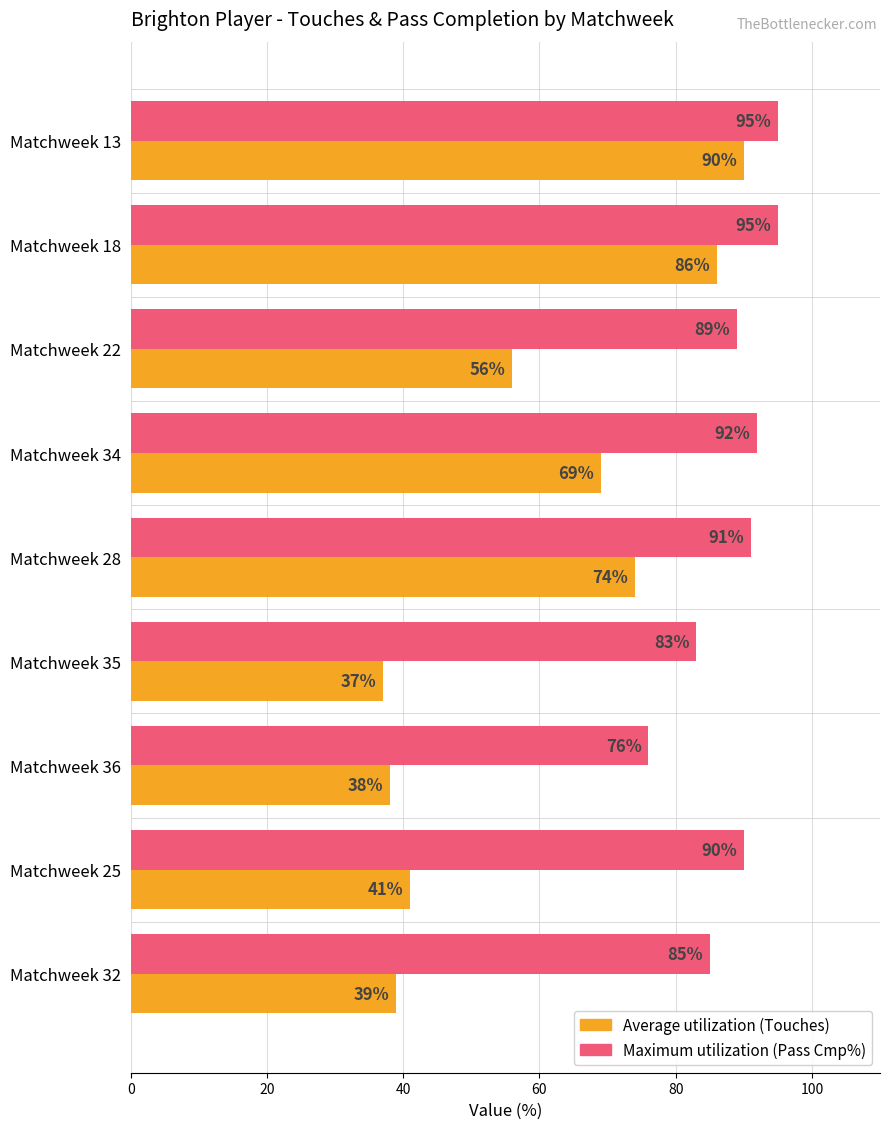

What is the minimum value shown in the chart?

37